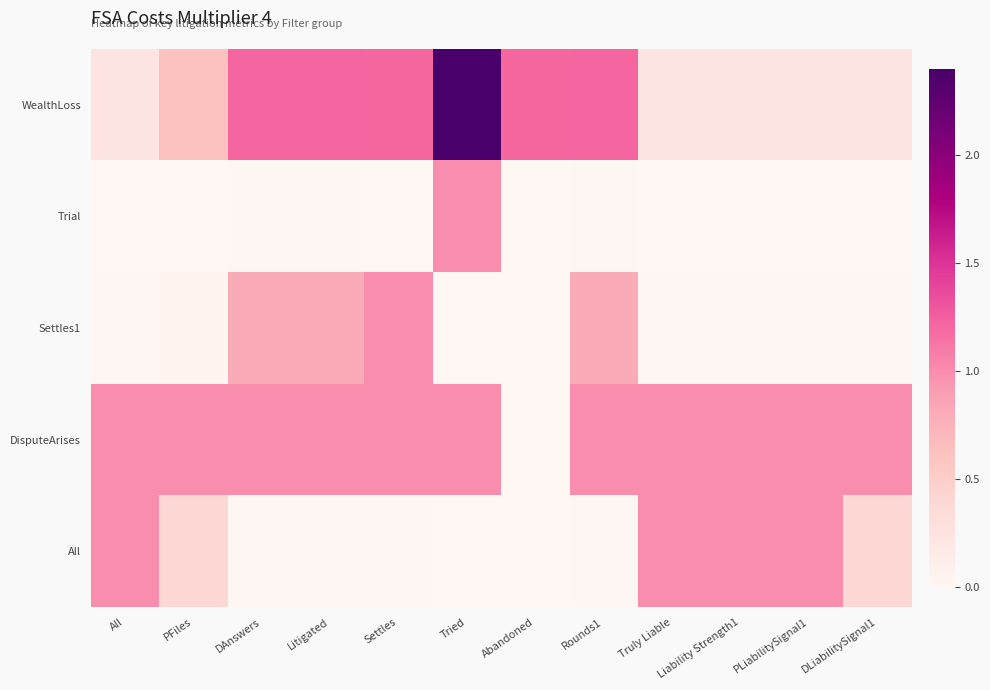

How many categories are shown in the chart?

12